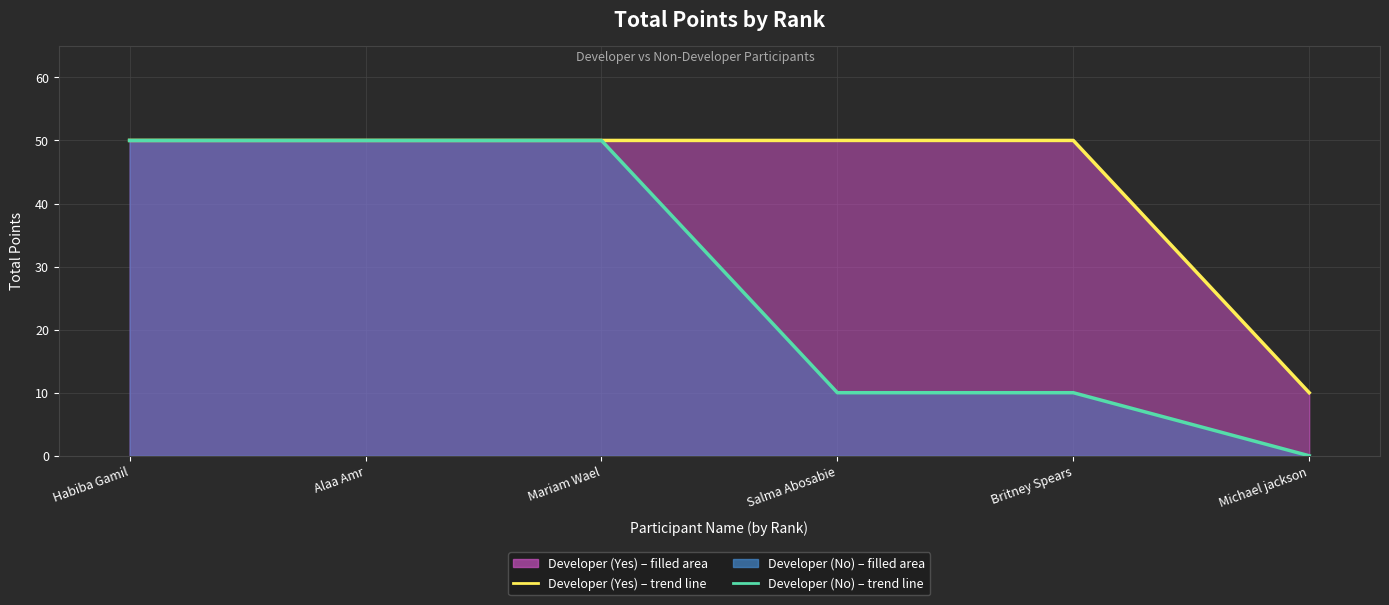

True or false: Developer (No) has a value of -29 at Michael jackson.

False